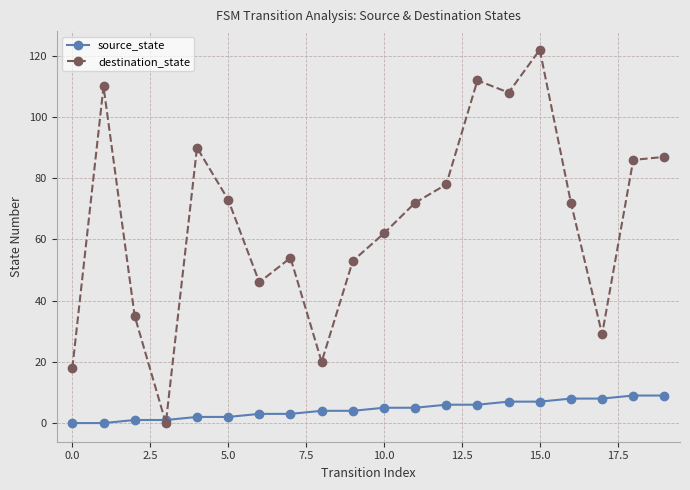

Count the source_state values in the range 2 to 7.

12